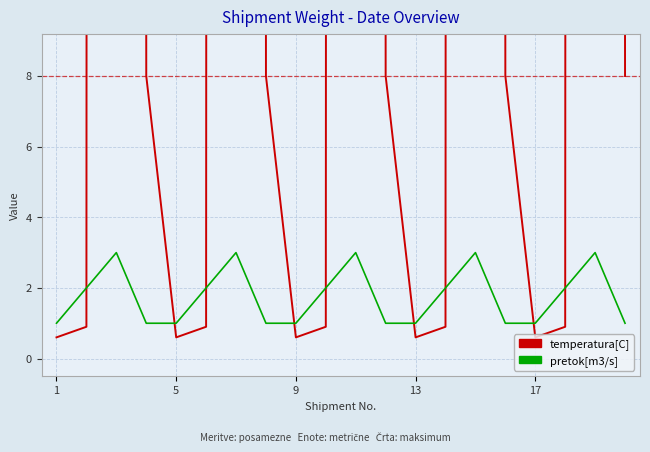

What is the label of the 2nd point from the left?

5